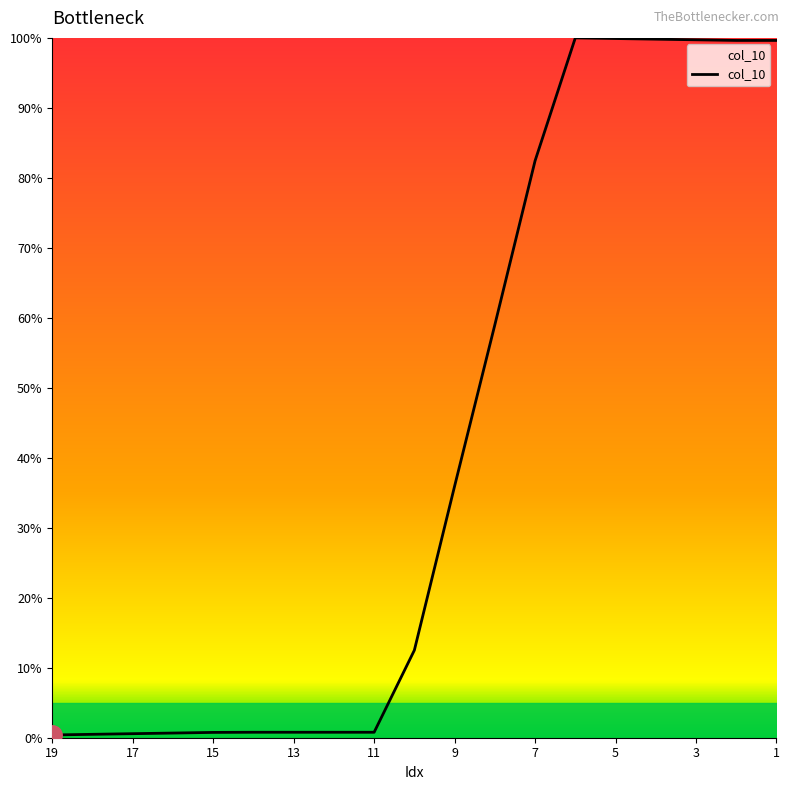

What is the difference between the maximum and minimum values?

99.6